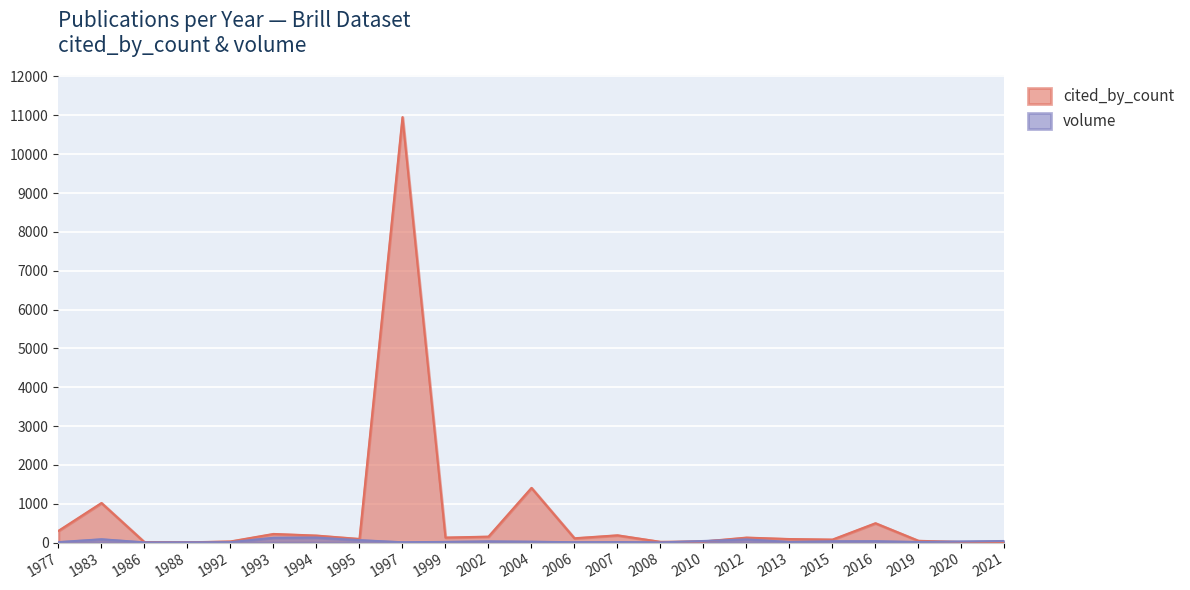

How many data points in volume are above 25?

11